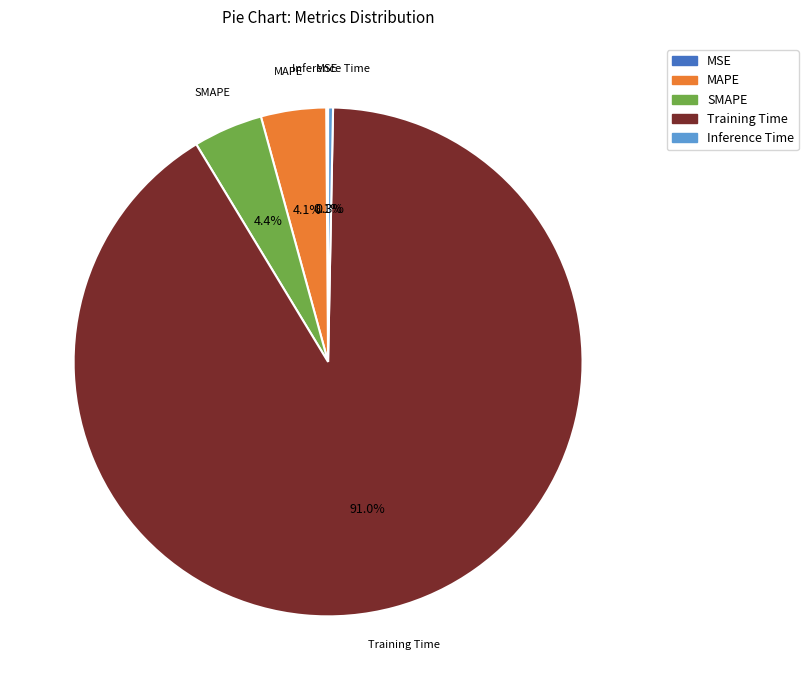

How much of the chart is everything except SMAPE?

95.6%